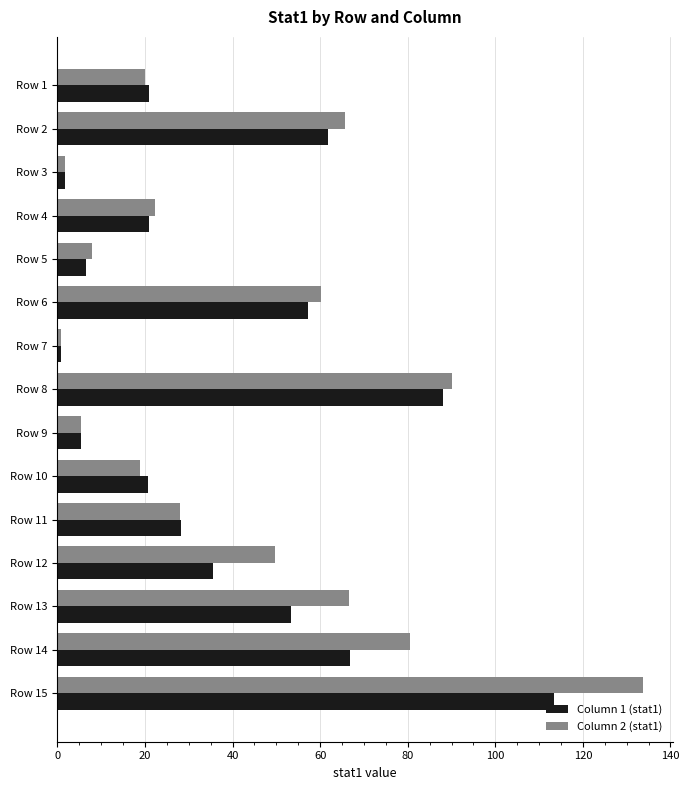

Rank the series at Row 14 from highest to lowest value.

Column 2 (stat1), Column 1 (stat1)